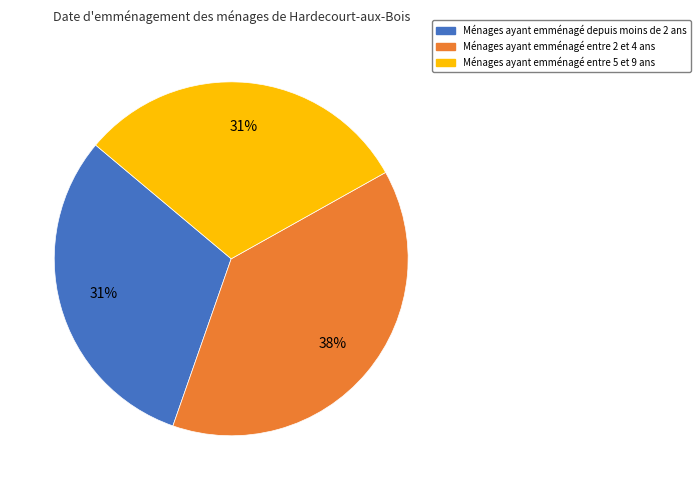

Is there a majority slice in this chart?

No